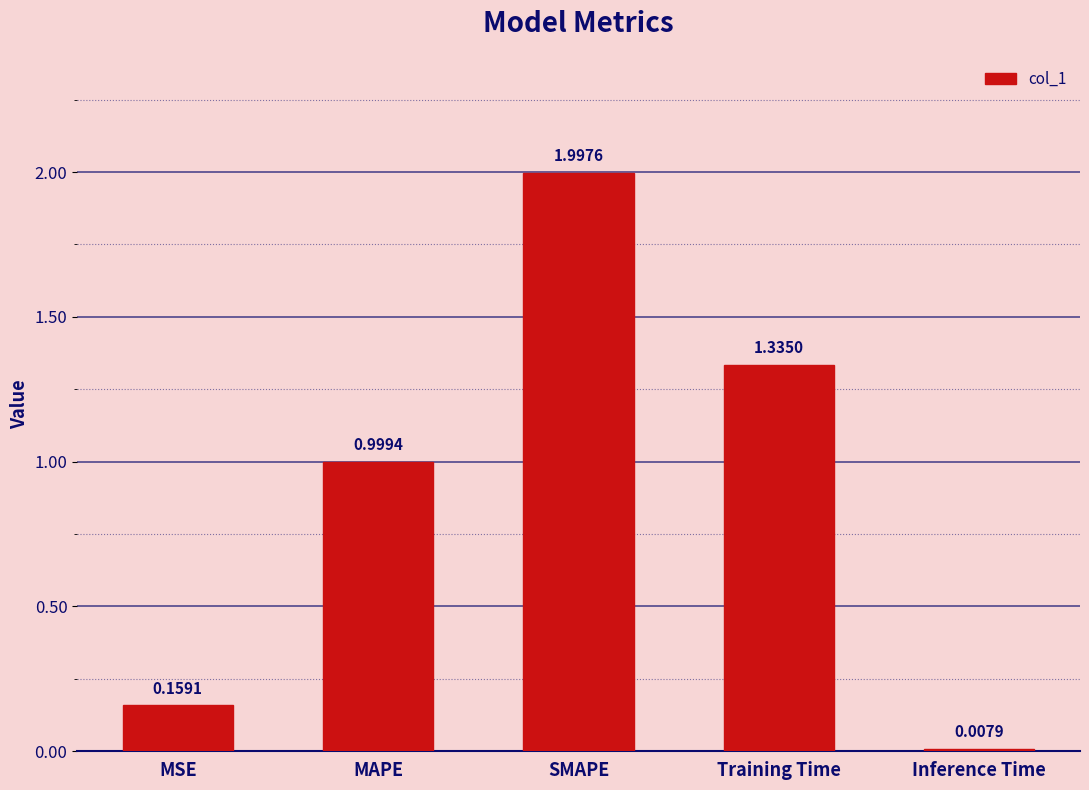

What is the difference between the maximum and minimum values?

2.0